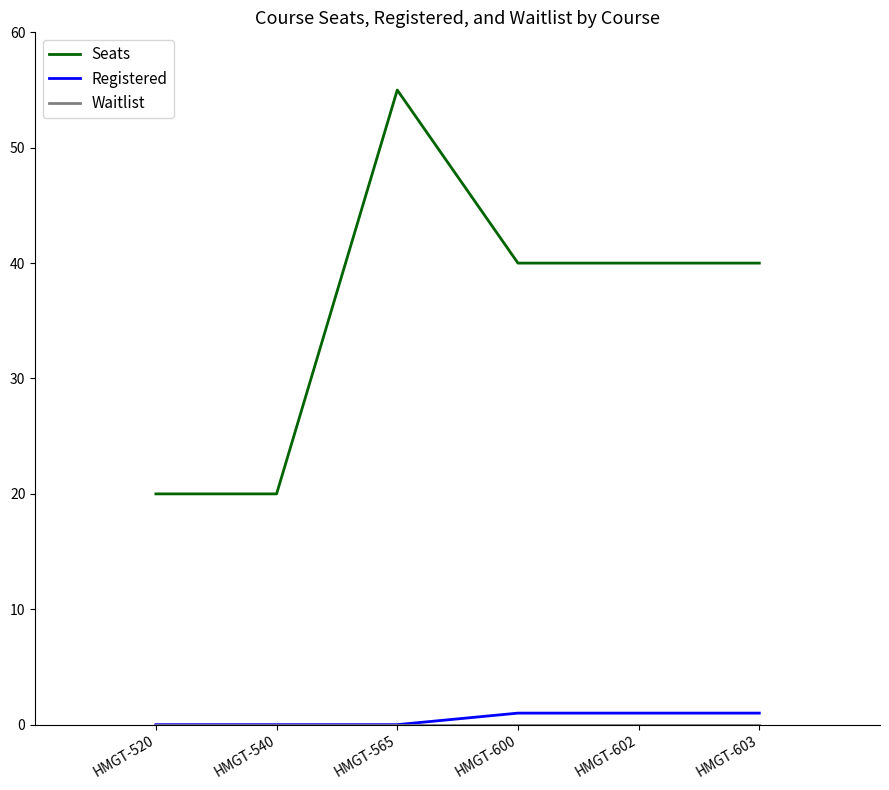

Which series has the widest spread of values?

Seats